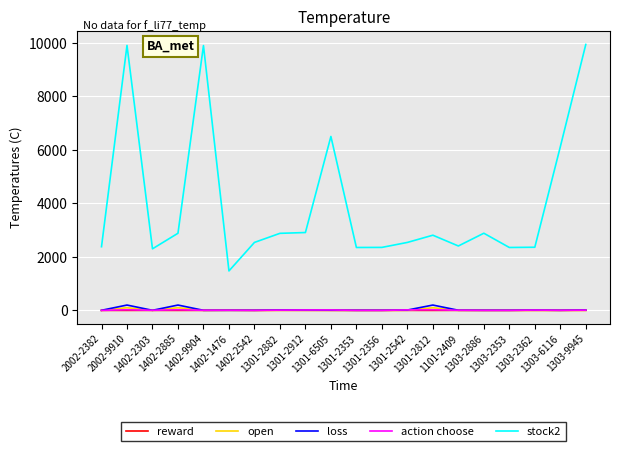

Is the value of action choose at 1303-2353 greater than the value of stock2 at 1301-2912?

No